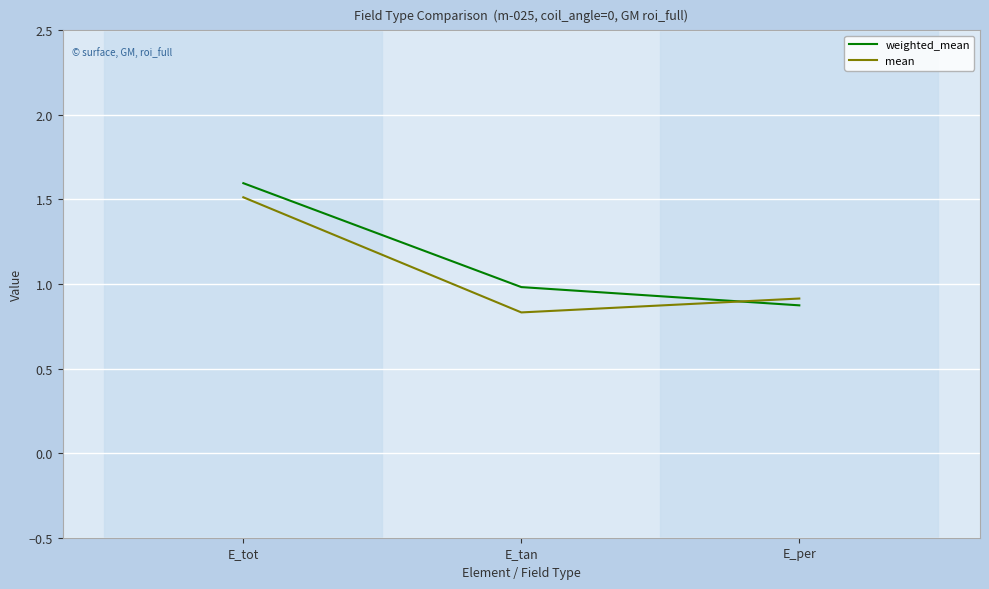

Does the chart display data point markers on the line(s)?

No